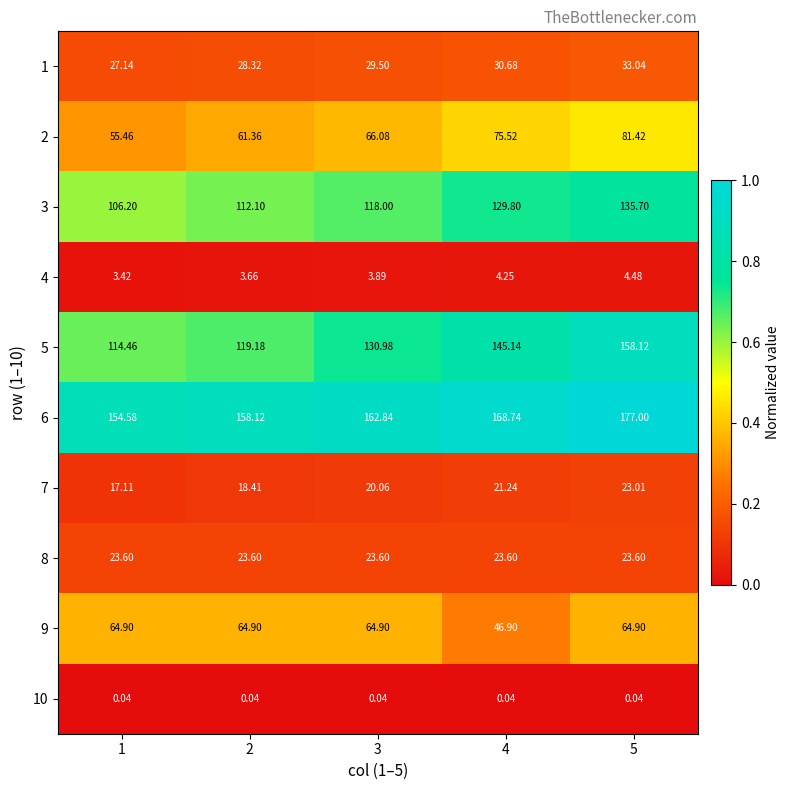

What is the difference between the highest and lowest values at 3?

162.8